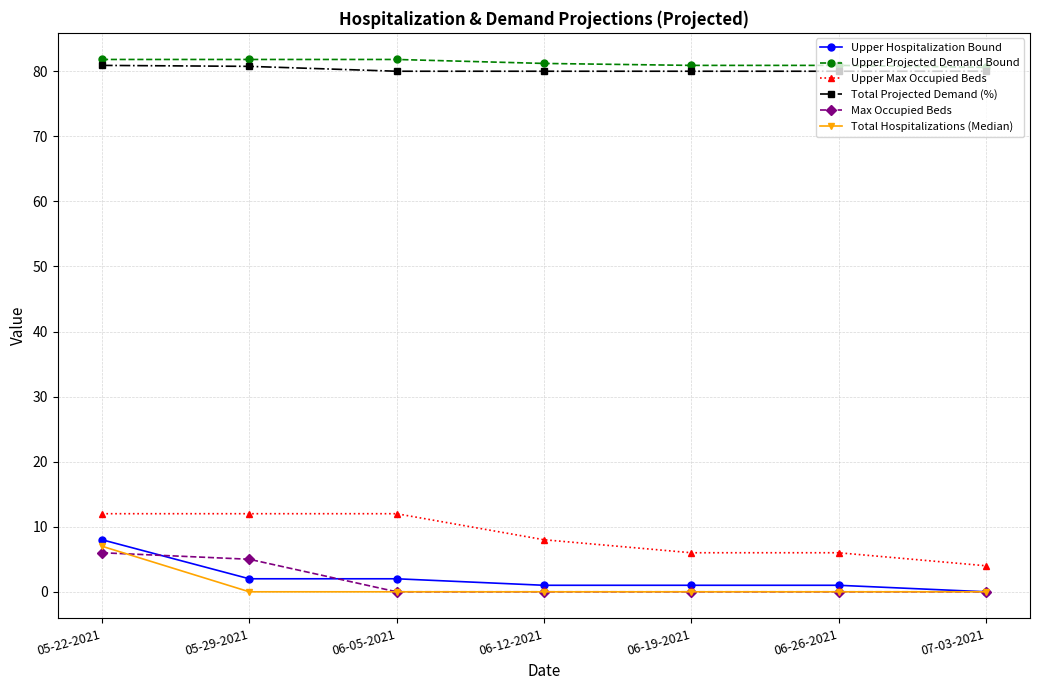

What is the label of the 7th point from the right?

05-22-2021